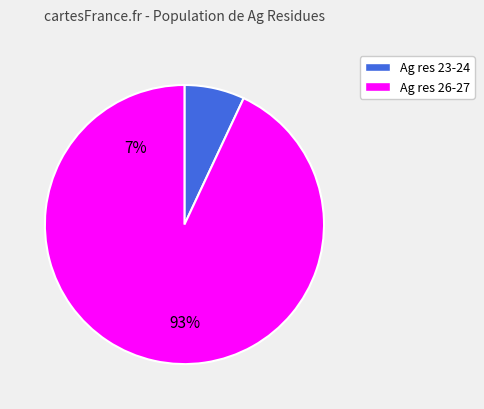

Does any single category account for the majority?

Yes